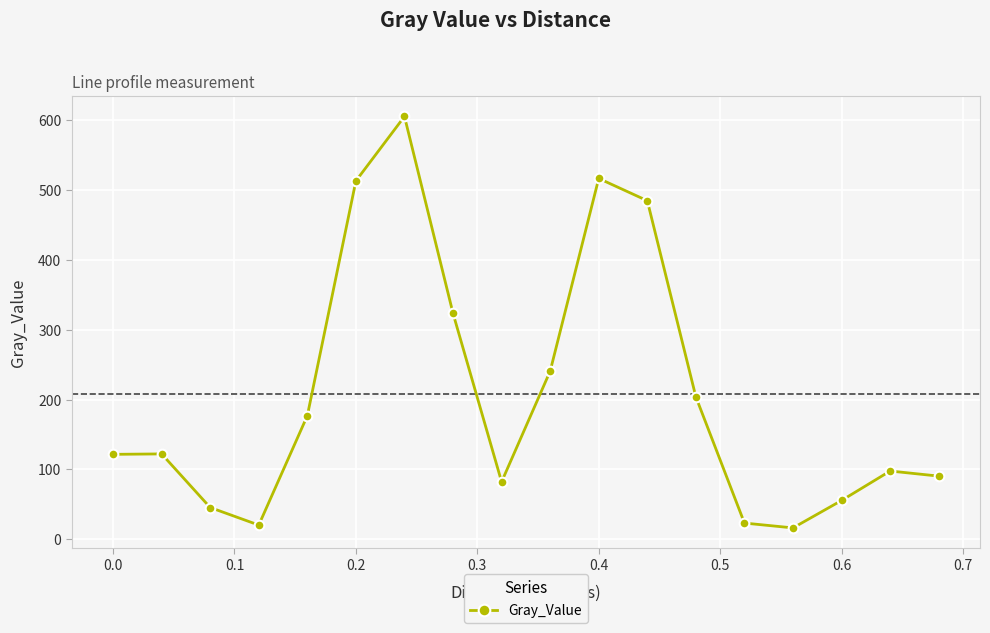

What is the value of the 16th point from the left?

55.7